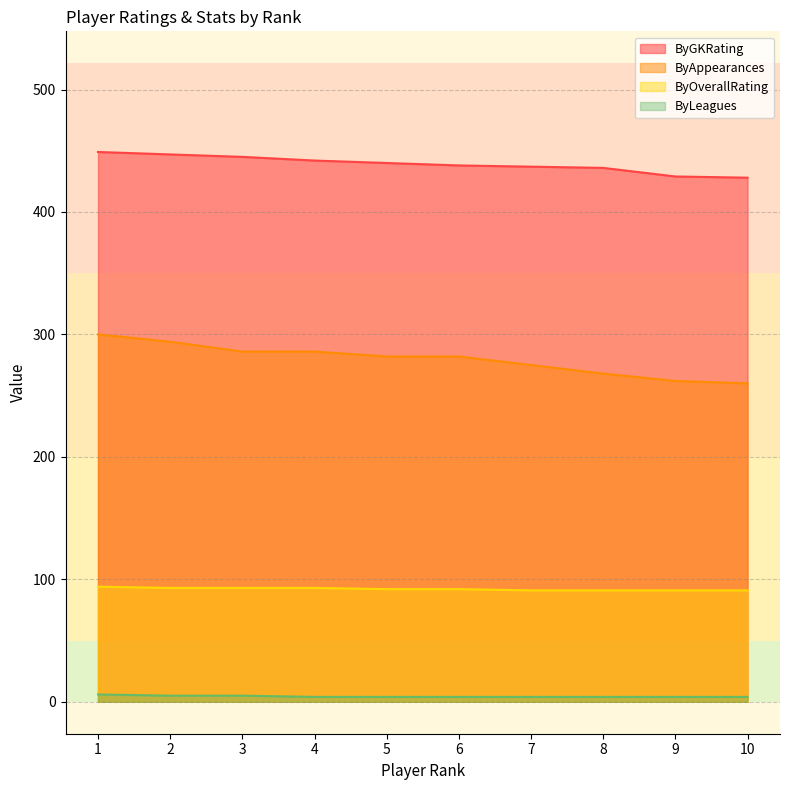

True or false: ByGKRating and ByOverallRating intersect in this chart.

False